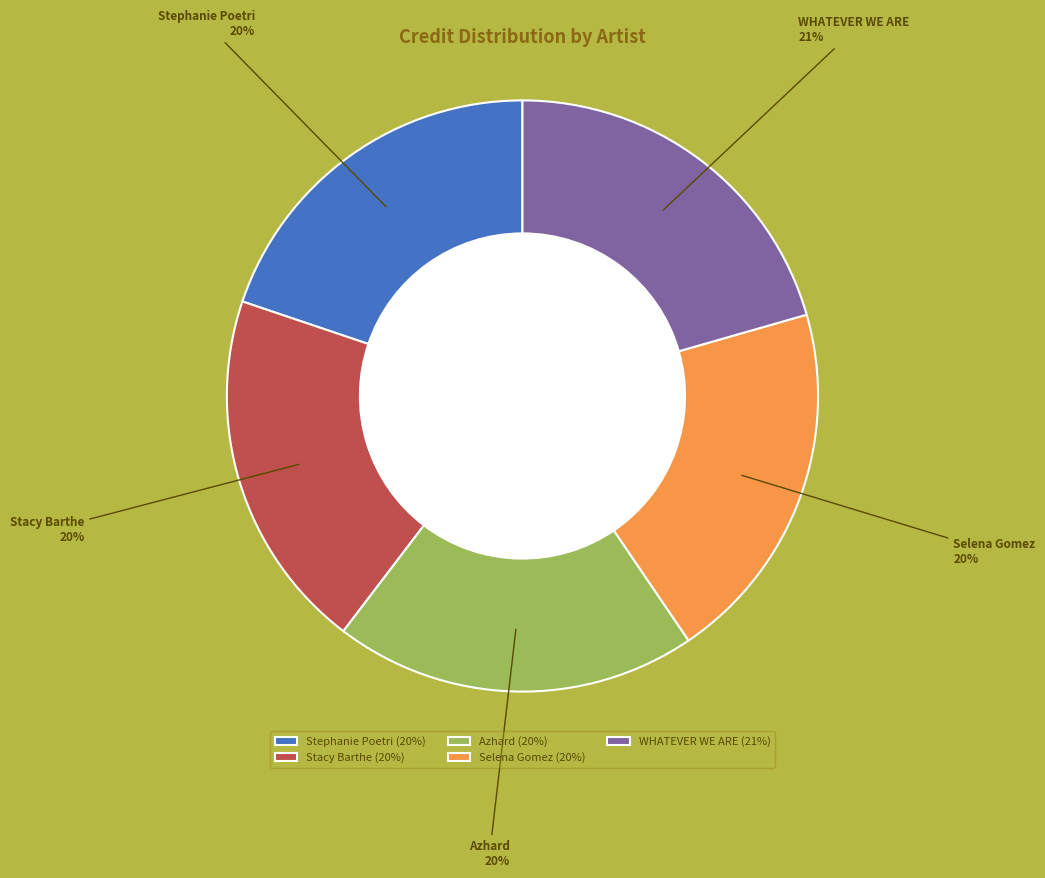

How many slices are in this pie chart?

5